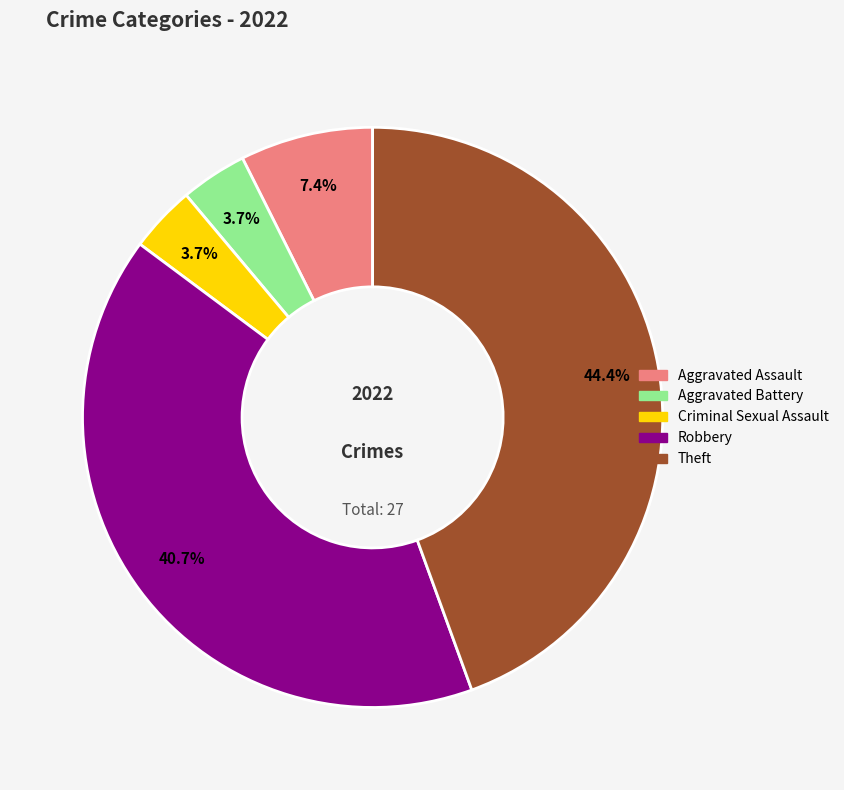

How many segments does this pie chart have?

5